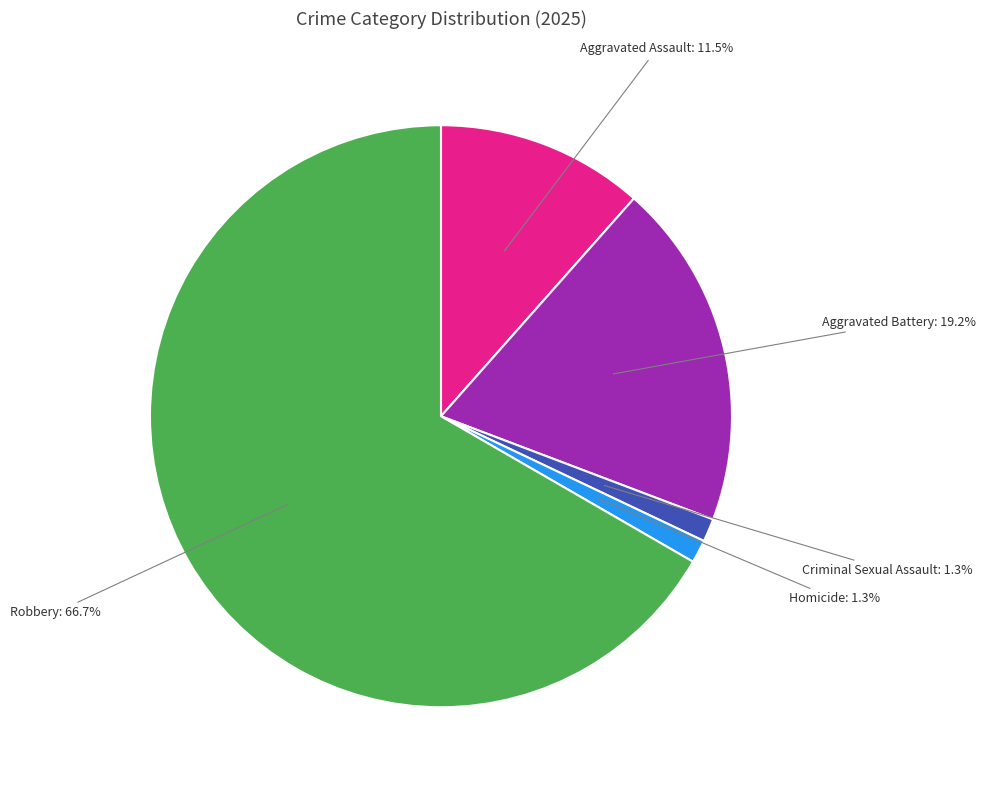

What is the largest slice in the pie chart?

Robbery